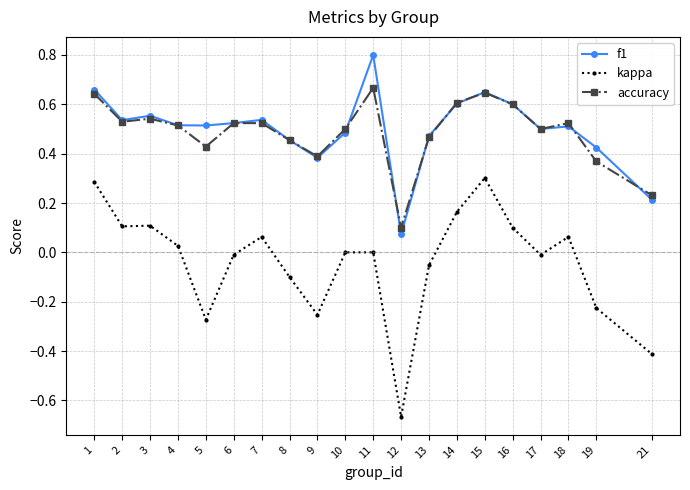

At which label does f1 reach its minimum?

12